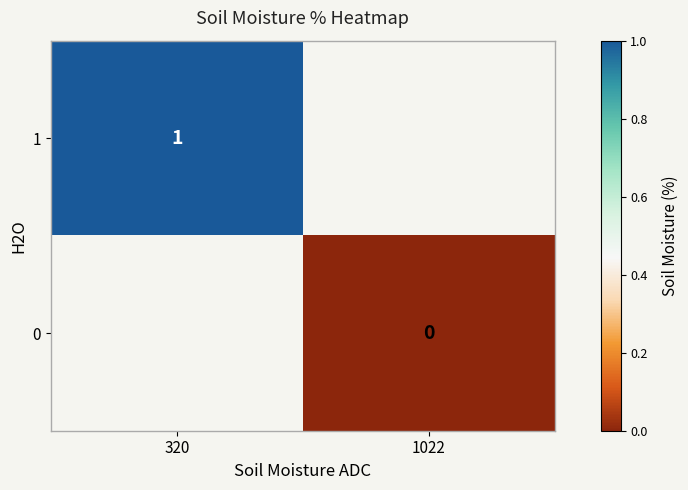

Is the value of 0 at 1022 greater than the value of 1 at 320?

No